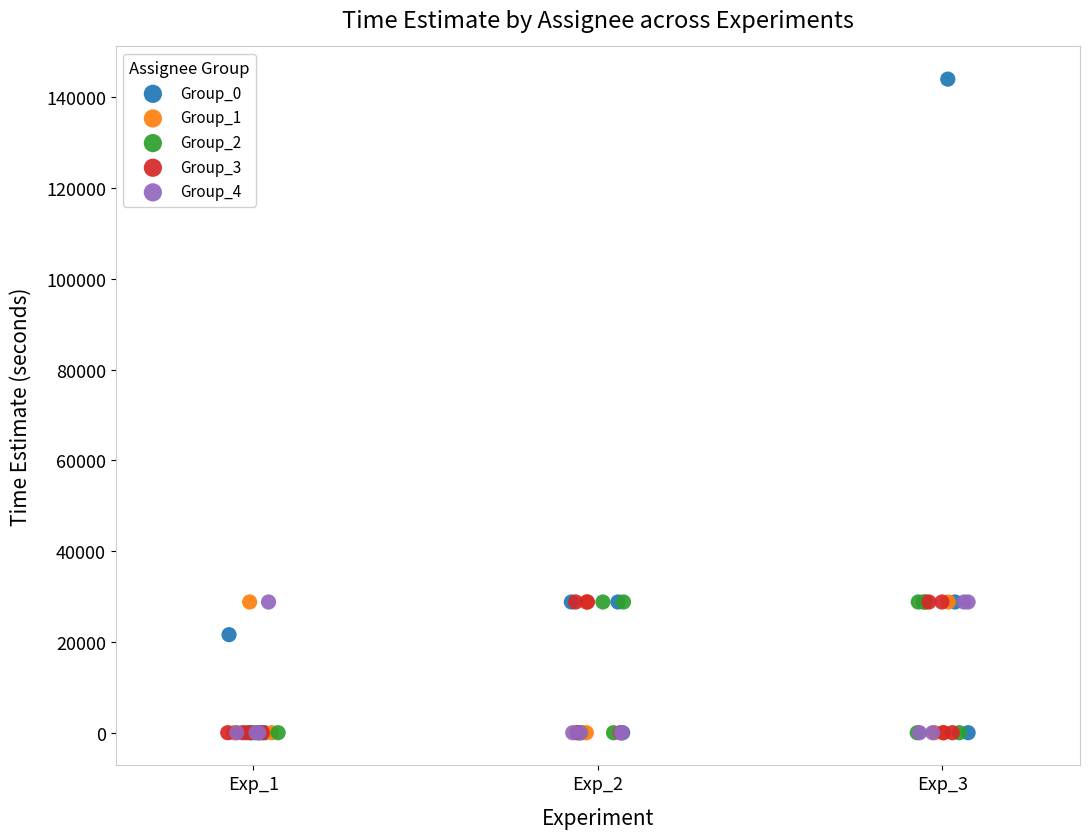

Which series has the largest Y range (max minus min)?

Group_0